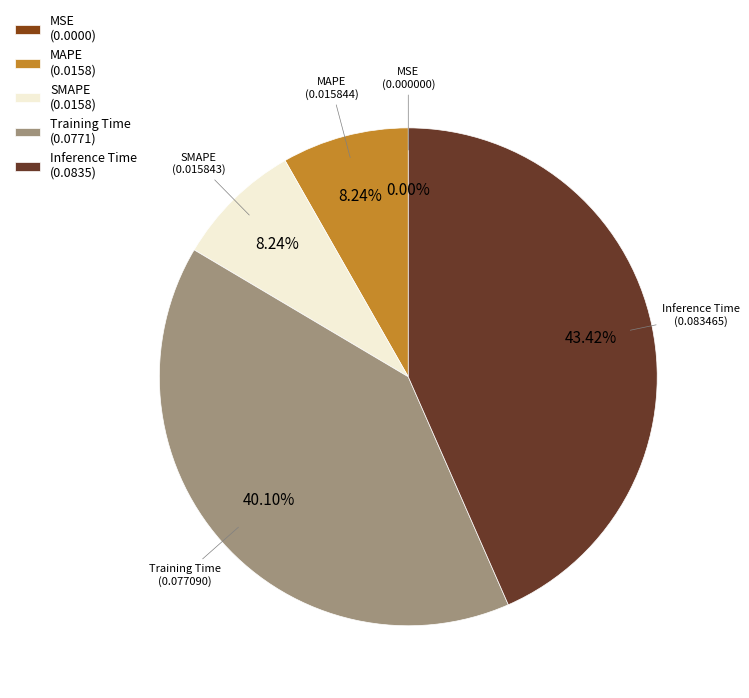

The Inference Time slice represents 50% of the pie. True or false?

False